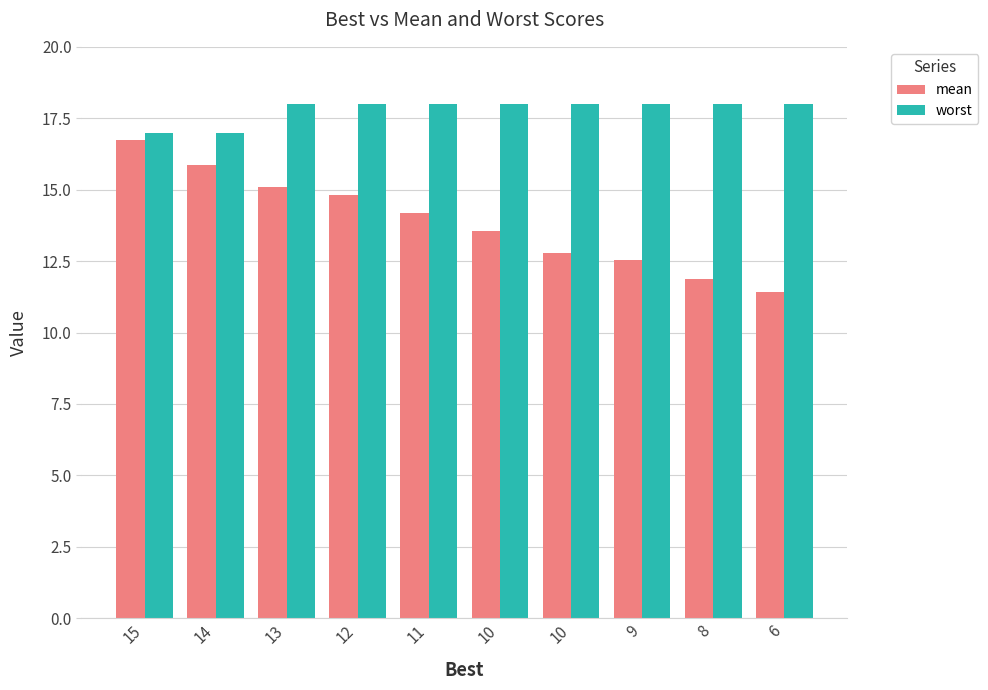

What are all the series names shown in the legend?

mean, worst